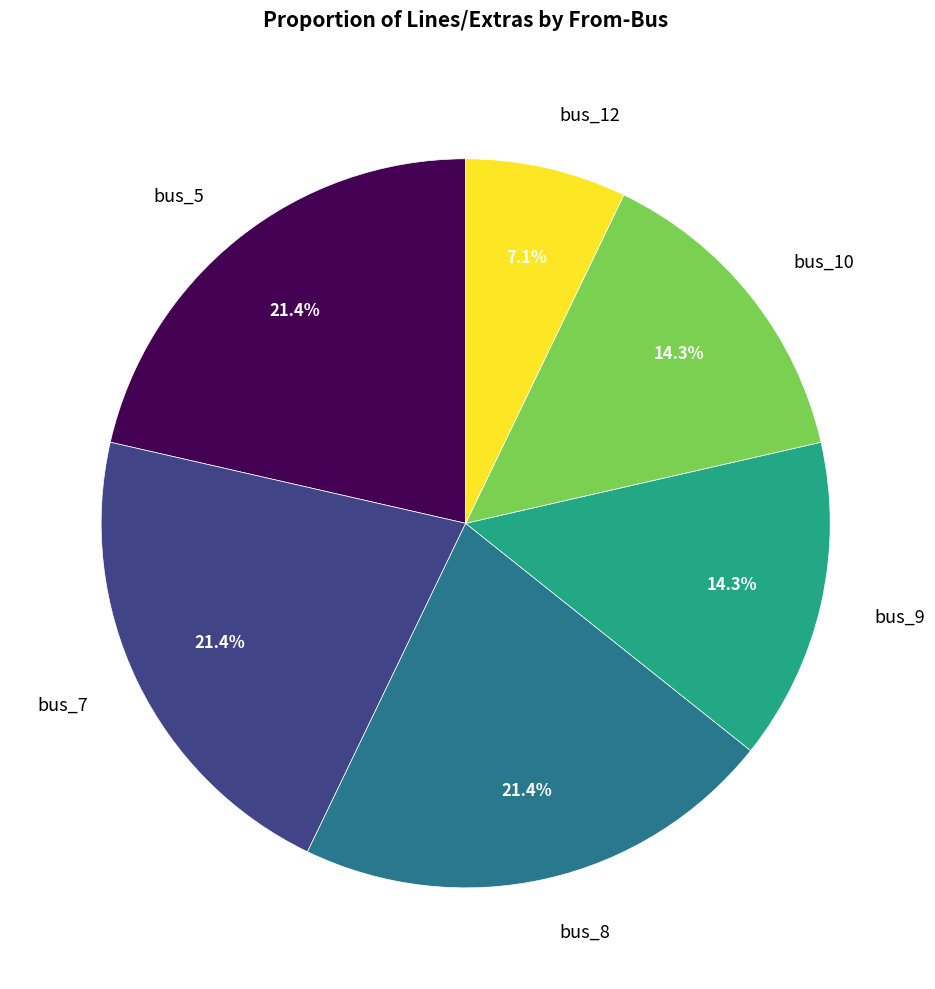

What percentage is NOT represented by bus_10?

85.7%